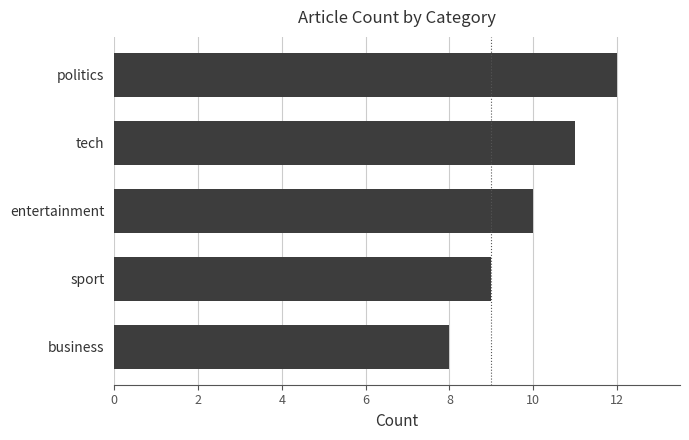

At which category does the chart reach its peak across all series?

politics